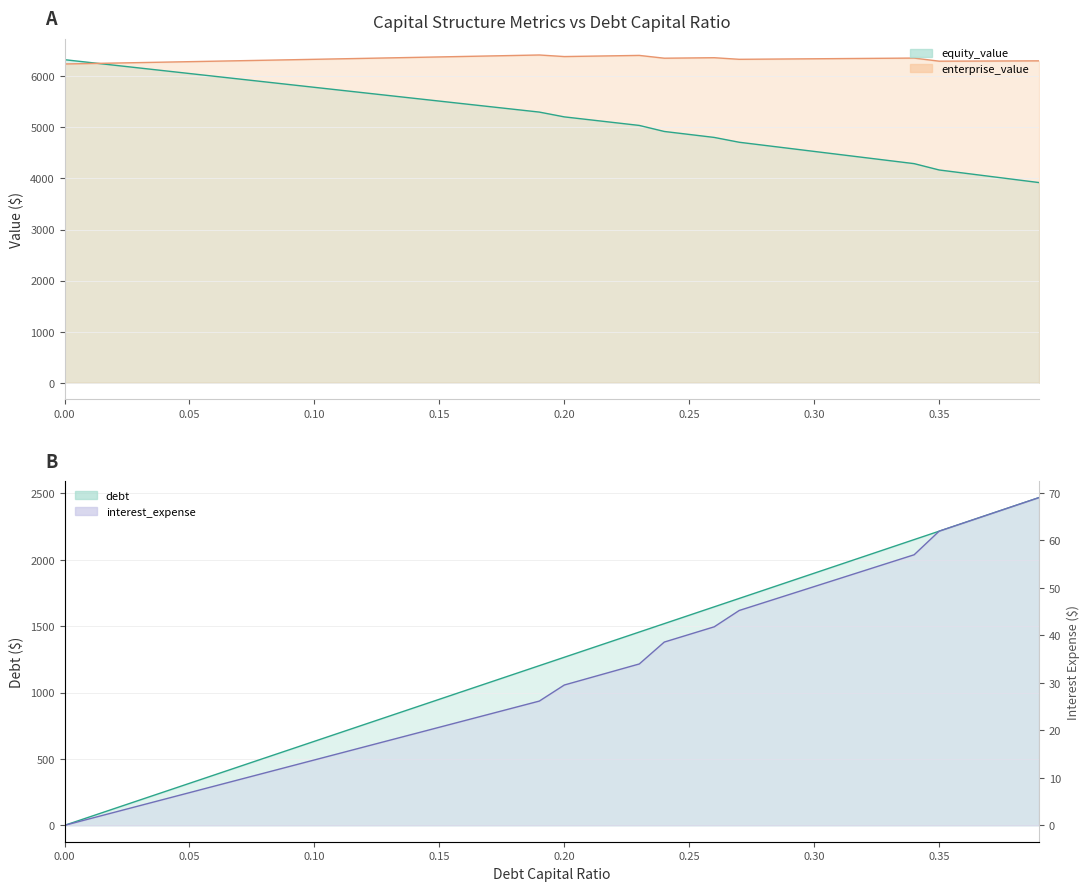

What is the value of the debt point at the 26th from the left?

1582.0